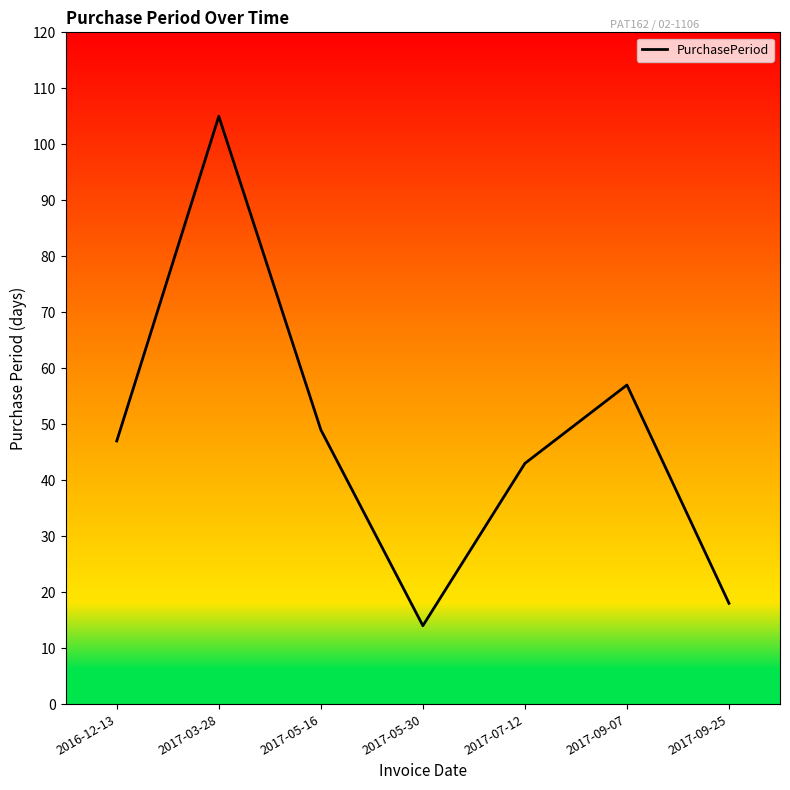

What position from the right is 2017-05-30?

4